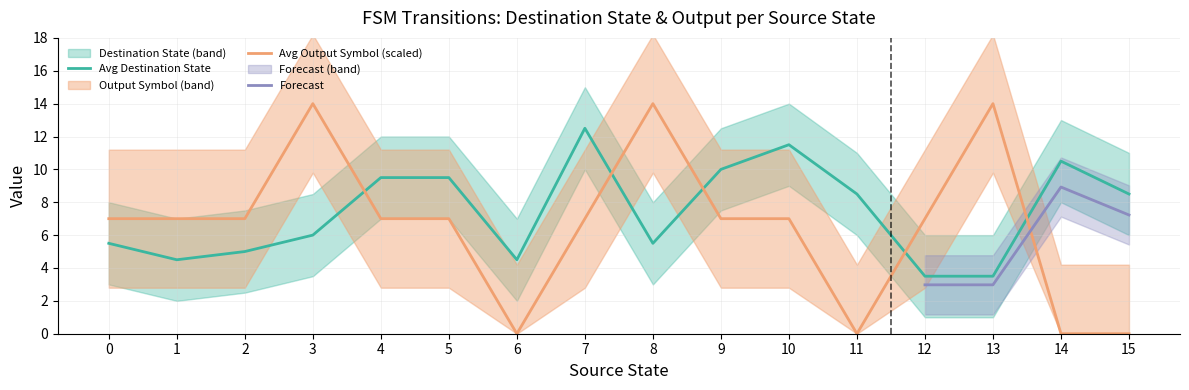

At which label does Avg Destination State reach its peak?

7